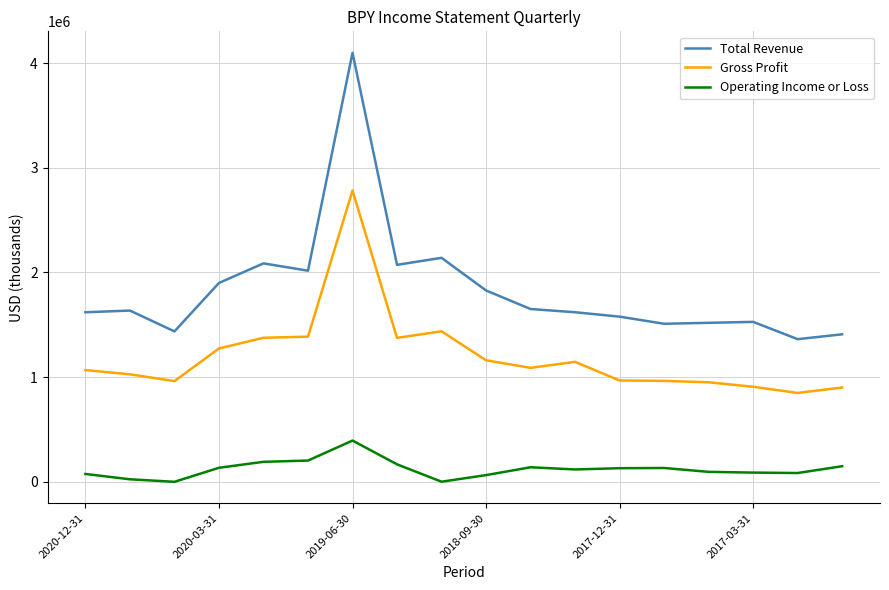

What is the highest value of the Gross Profit series?

2783000